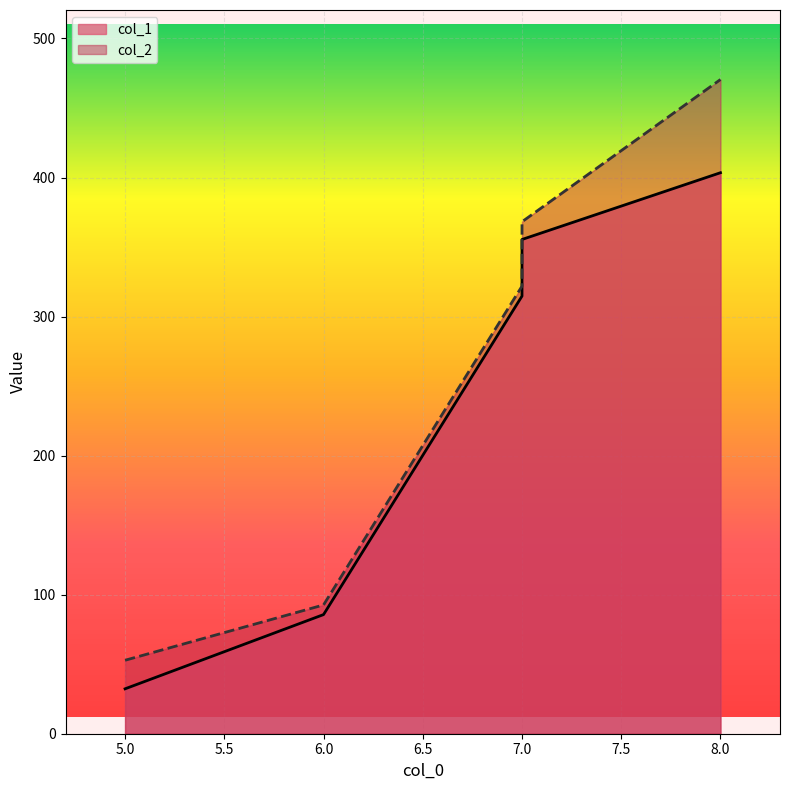

What is the approximate value of col_1 at 7?

314.7